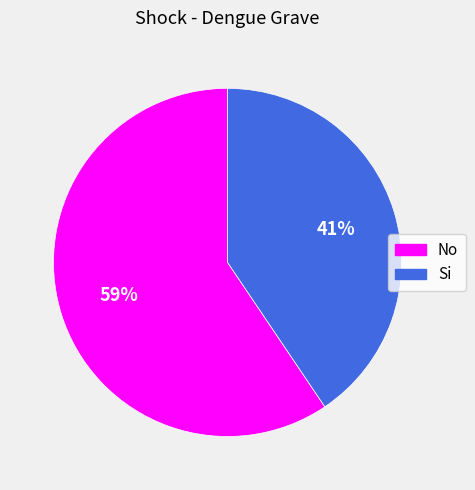

Count the number of slices in the pie.

2